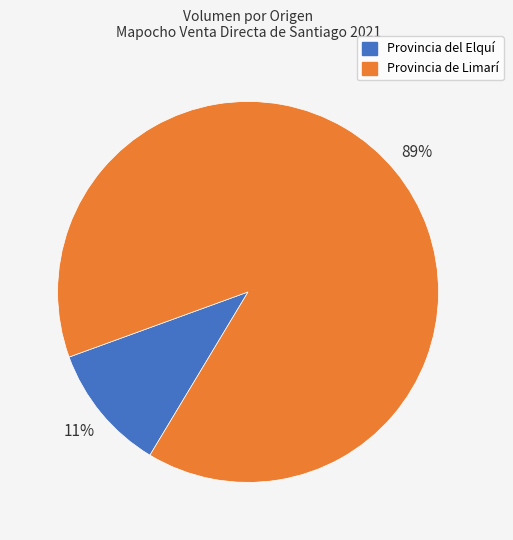

How many slices are in this pie chart?

2